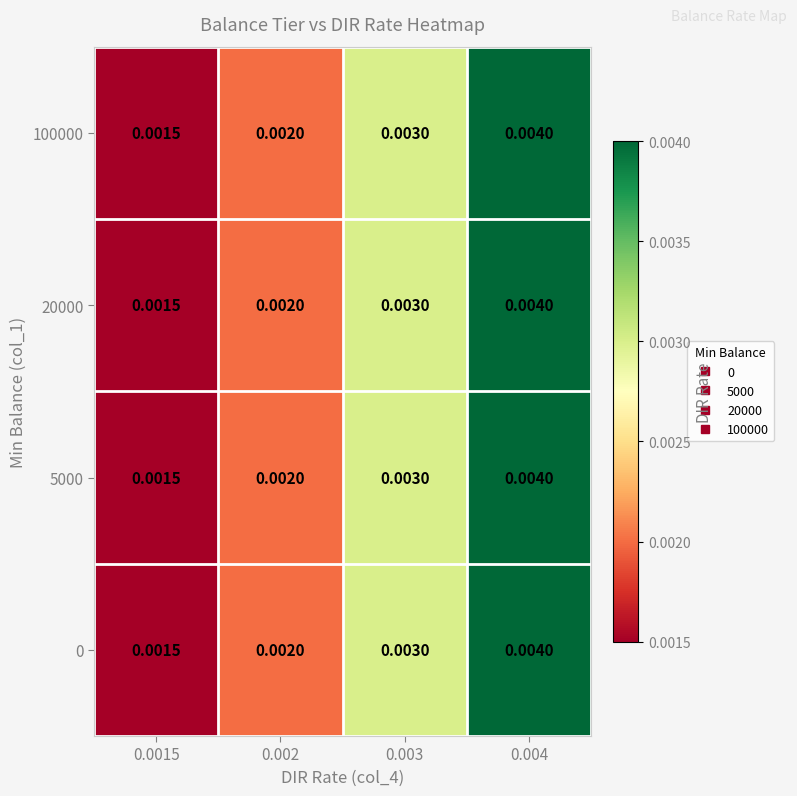

Is the value of 20000 at 0.0015 greater than the value of 0 at 0.003?

No